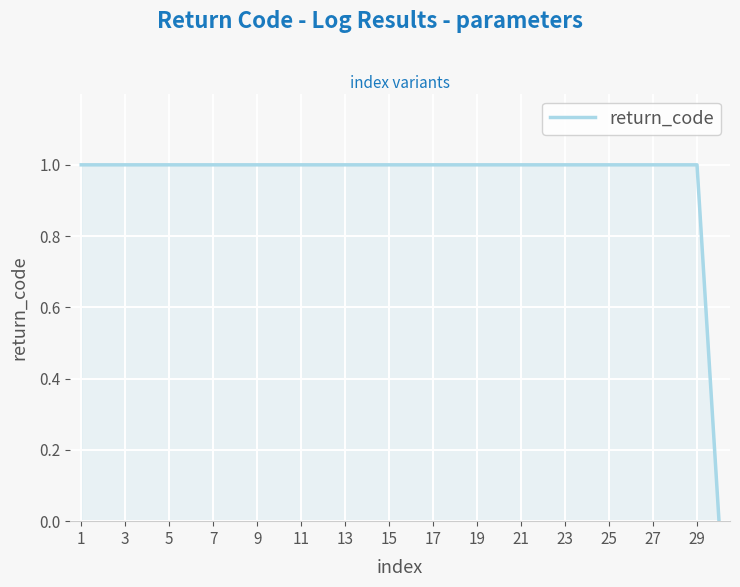

What is the maximum value shown in the chart?

1